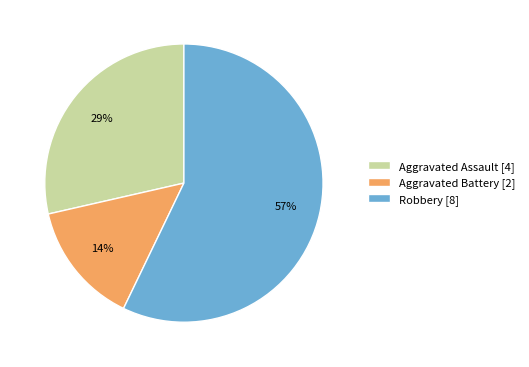

Is the sum of Aggravated Battery and Robbery greater than half?

Yes